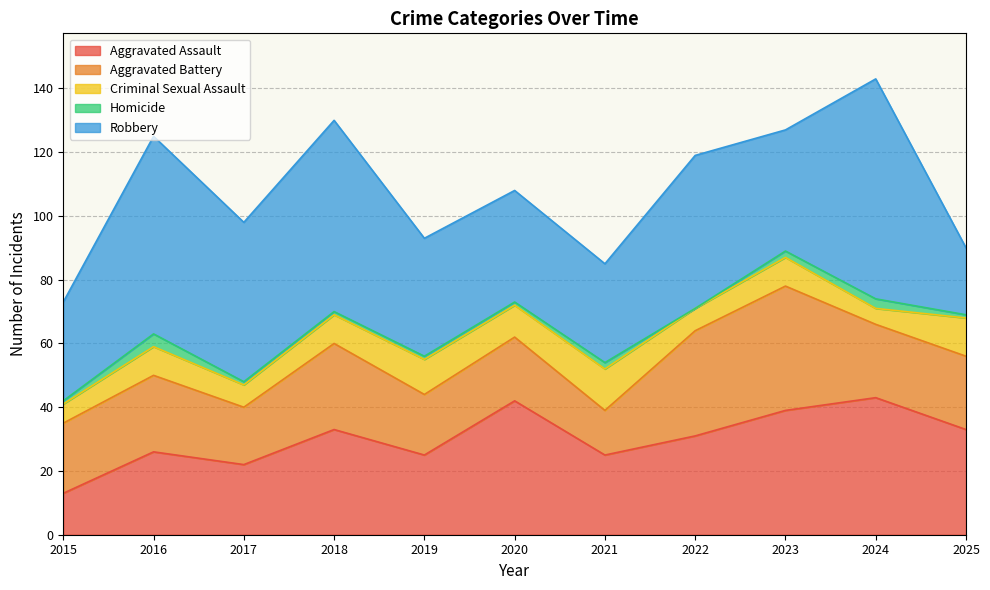

What are all the series names shown in the legend?

Aggravated Assault, Aggravated Battery, Criminal Sexual Assault, Homicide, Robbery